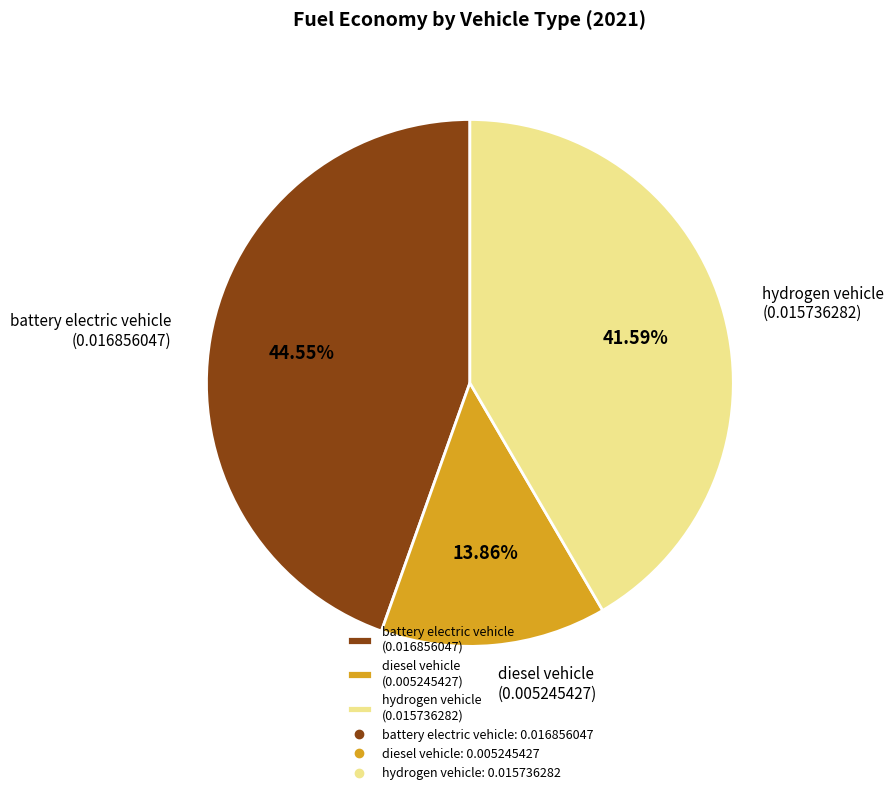

How many segments does this pie chart have?

3